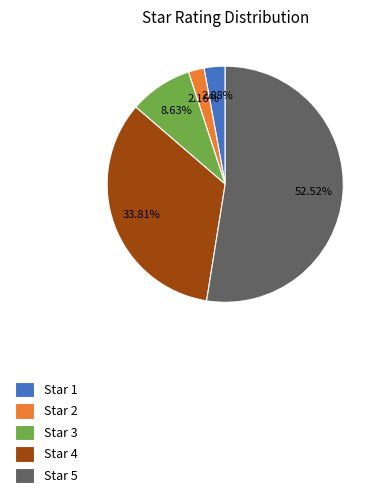

Do Star 2 and Star 3 together represent more than half of the pie?

No